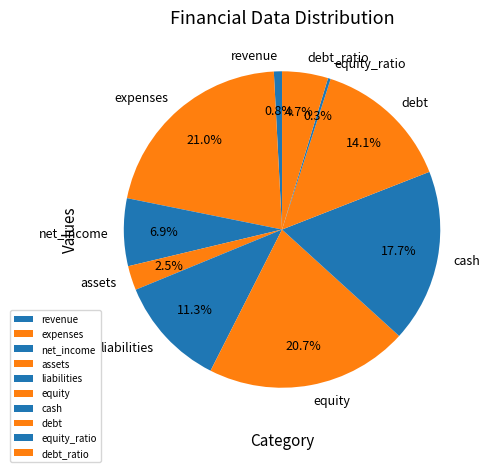

Does expenses account for over 50% of the chart?

No